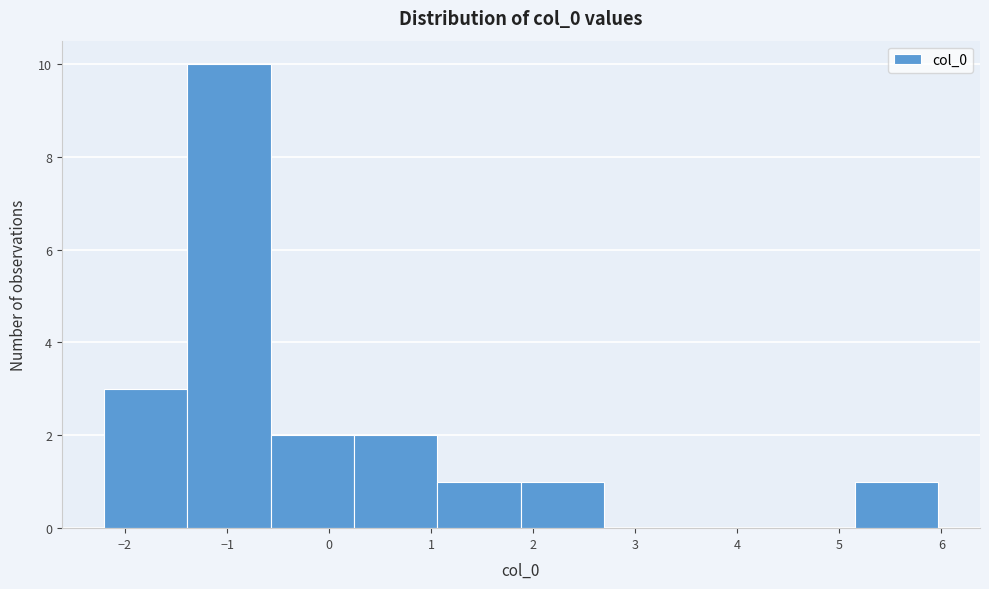

Reading left to right, transcribe this chart: for each bar, give the range it covers on the x-axis and its height. Neither the bar edges nor the heights are printed on the chart, so give them approximately, as read against the axes.

-2.2 to -1.4: 3
-1.4 to -0.6: 10
-0.6 to 0.2: 2
0.2 to 1.1: 2
1.1 to 1.9: 1
1.9 to 2.7: 1
2.7 to 3.5: 0
3.5 to 4.3: 0
4.3 to 5.2: 0
5.2 to 6.0: 1